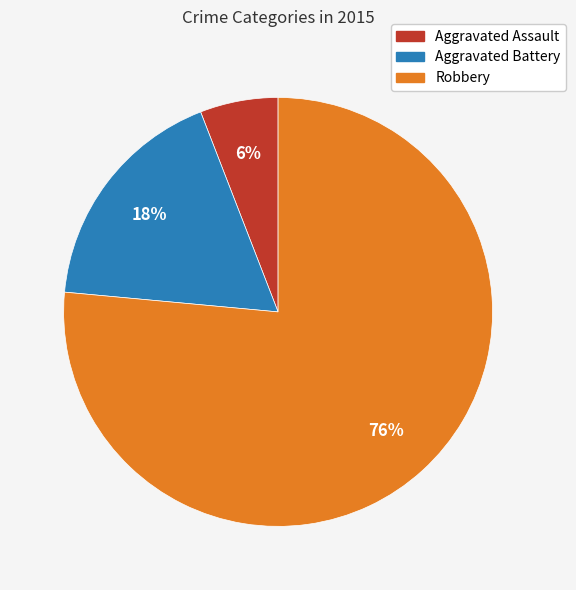

Which slice is the largest?

Robbery